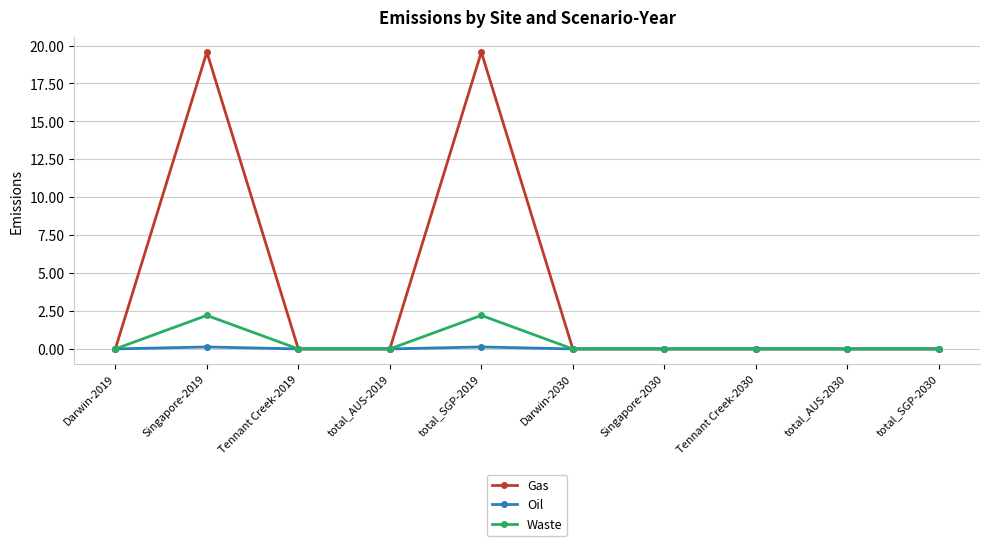

What is the greatest value displayed?

19.6